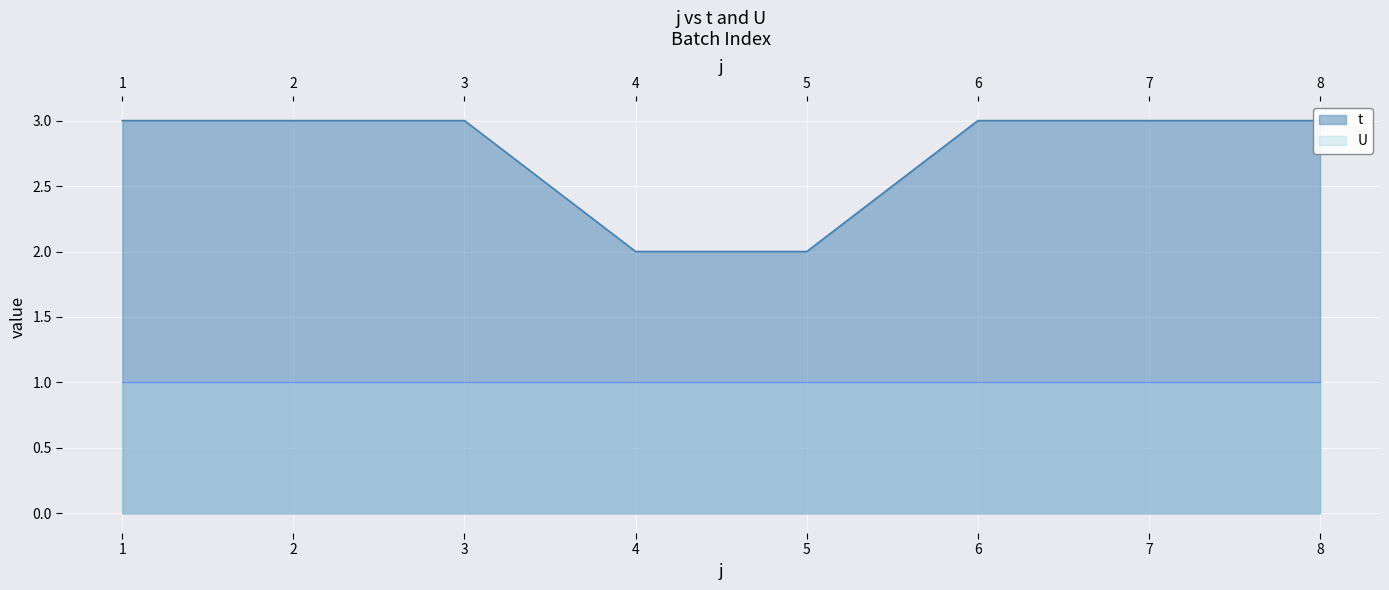

What is the sum of all values?

22